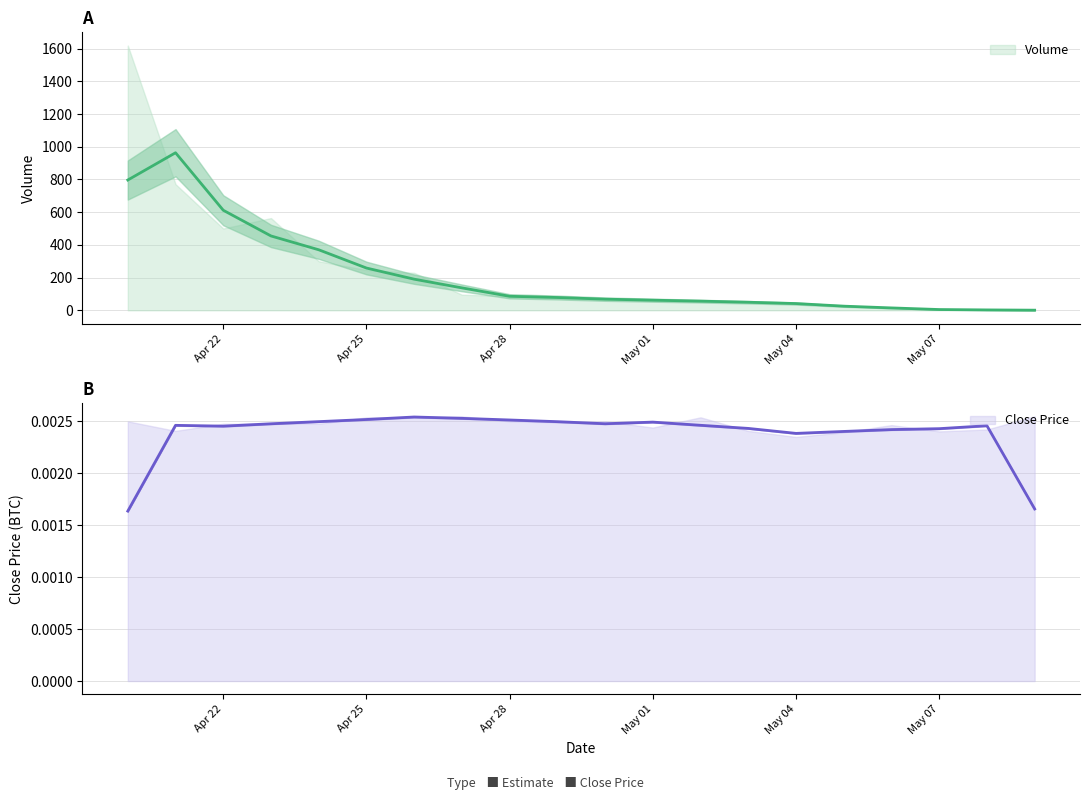

At which category is the sum across all series the highest?

2018-04-20